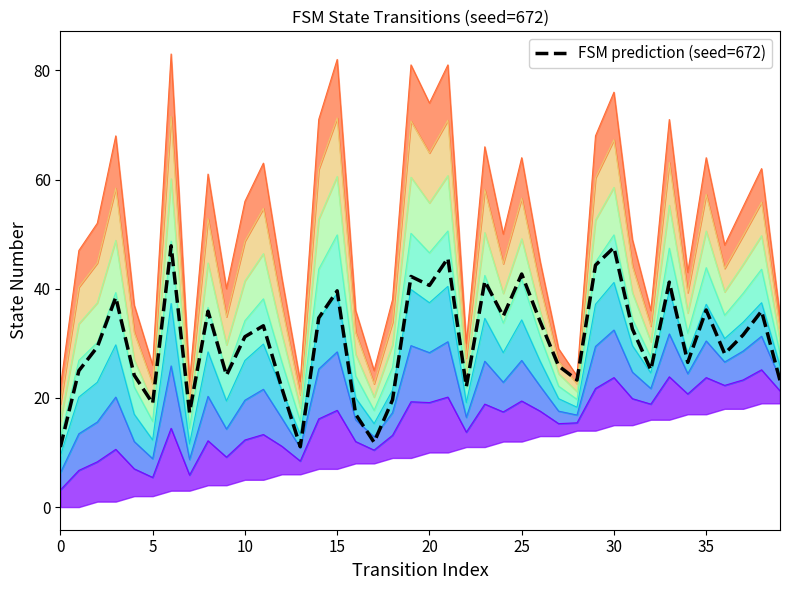

How many distinct data groups are displayed?

1